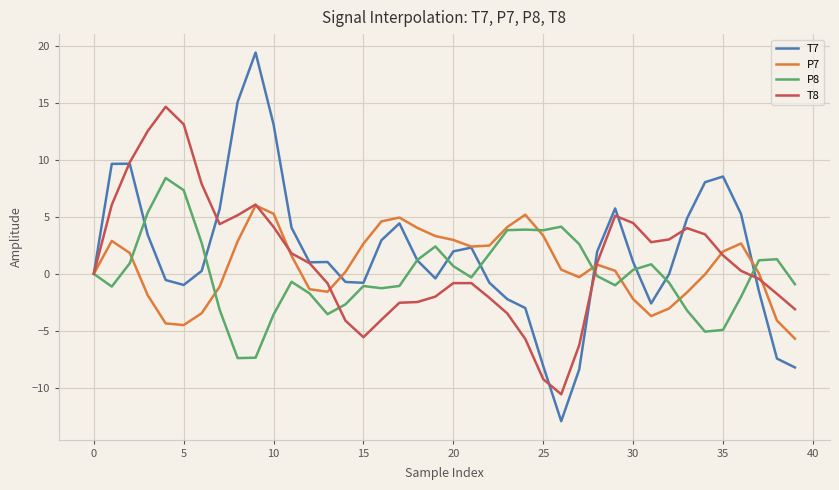

Which series has the widest spread of values?

T7